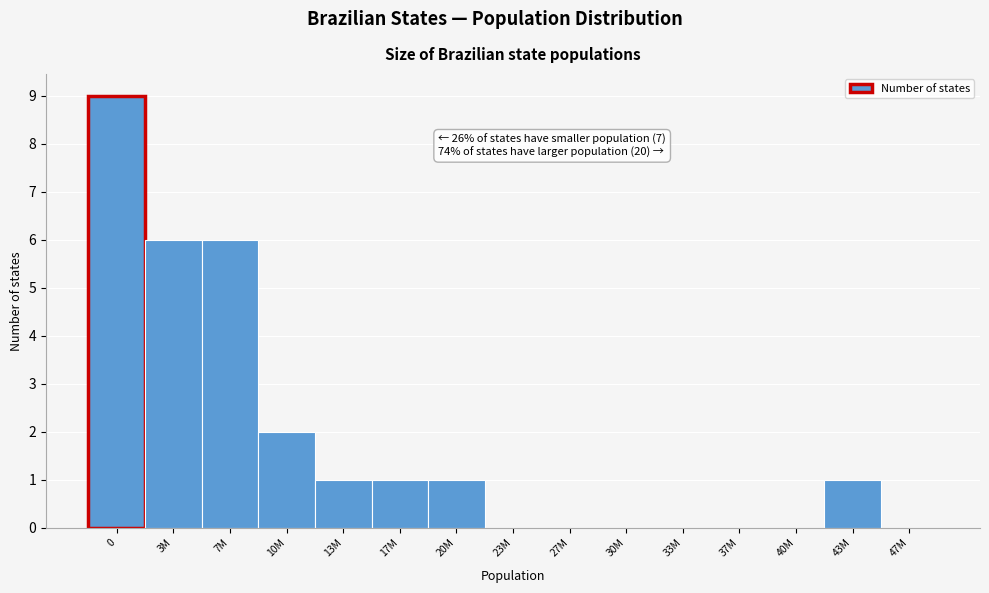

Reading left to right, list all the values displayed in this chart.

0=9	3M=6	7M=6	10M=2	13M=1	17M=1	20M=1	23M=0	27M=0	30M=0	33M=0	37M=0	40M=0	43M=1	47M=0